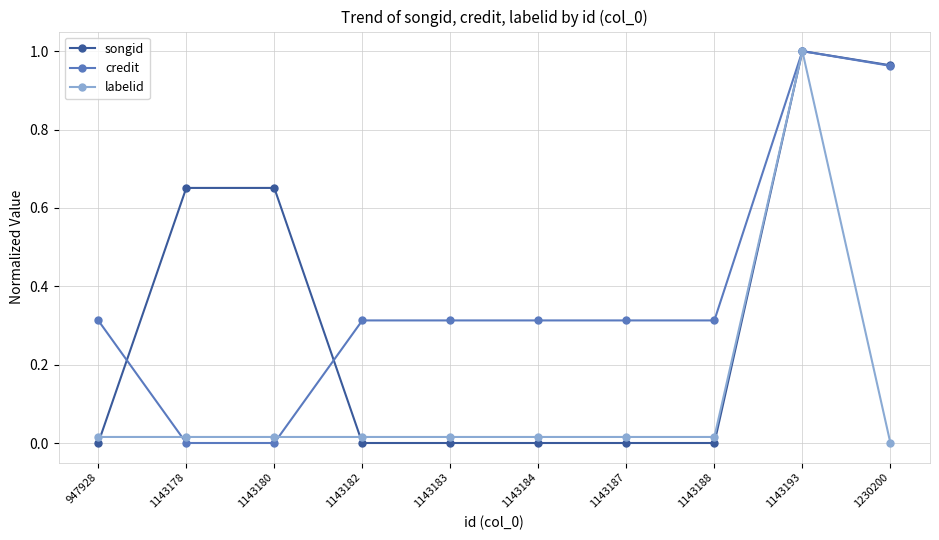

At which label does labelid reach its peak?

1143193